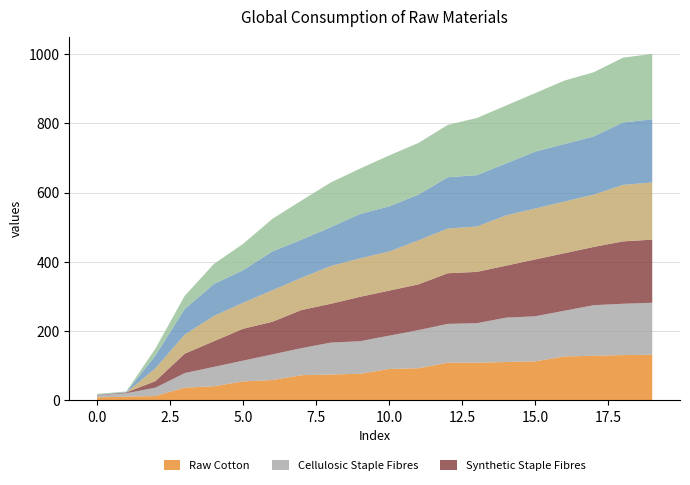

Does the chart have visible grid lines?

Yes